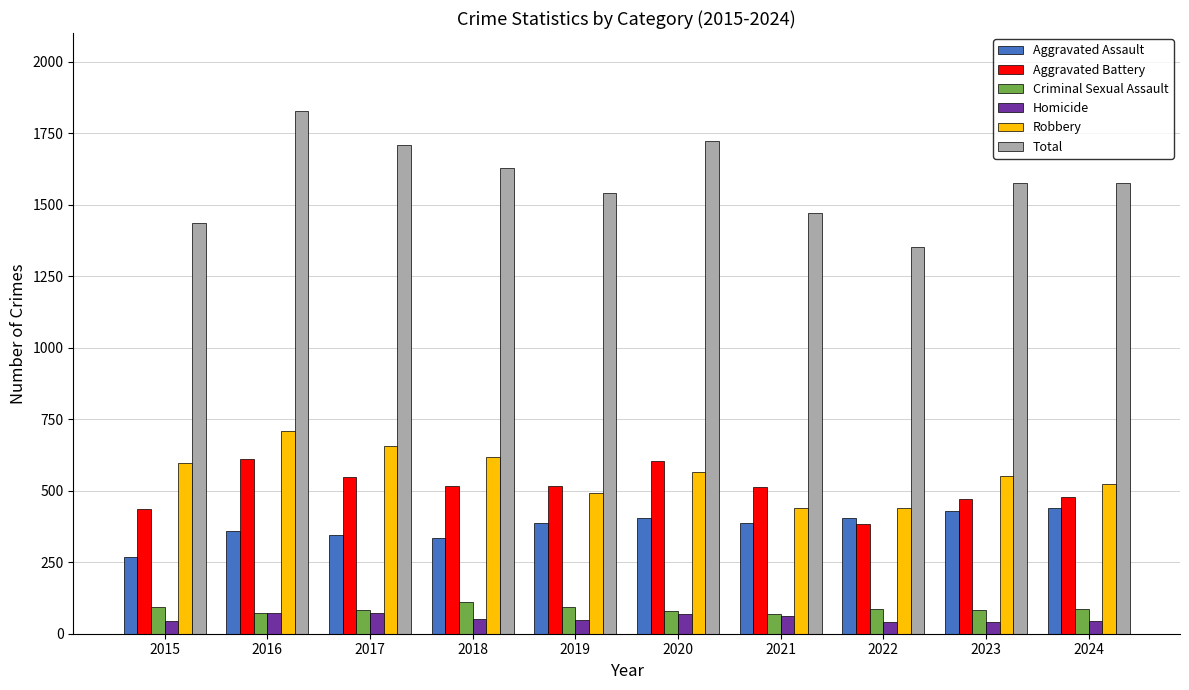

What are all the series names shown in the legend?

Aggravated Assault, Aggravated Battery, Criminal Sexual Assault, Homicide, Robbery, Total